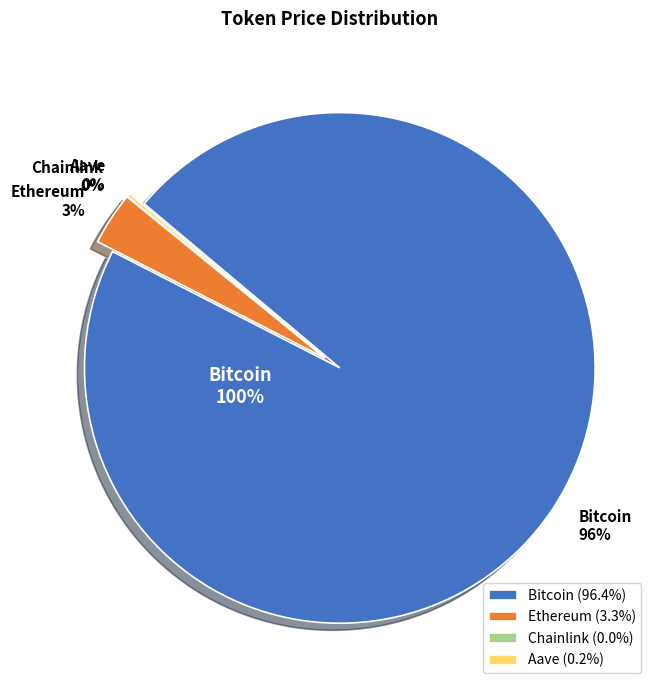

Is it true that Aave is 8% of the pie?

False